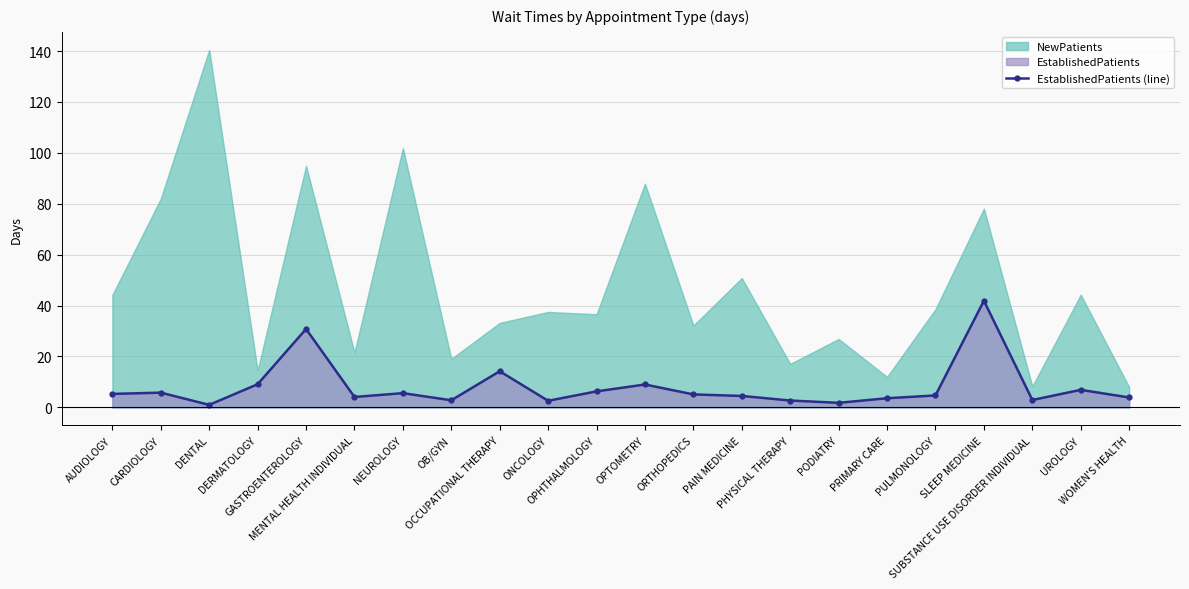

What is the value of the EstablishedPatients (line) point at the 7th from the left?

5.6